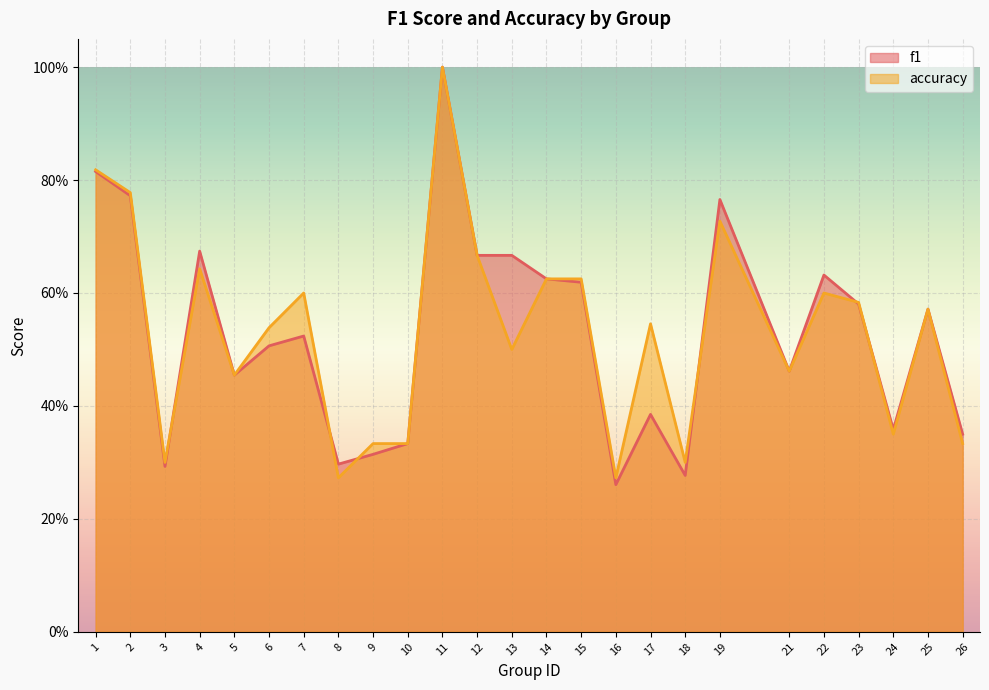

At 19, list the series in order from largest to smallest.

f1, accuracy